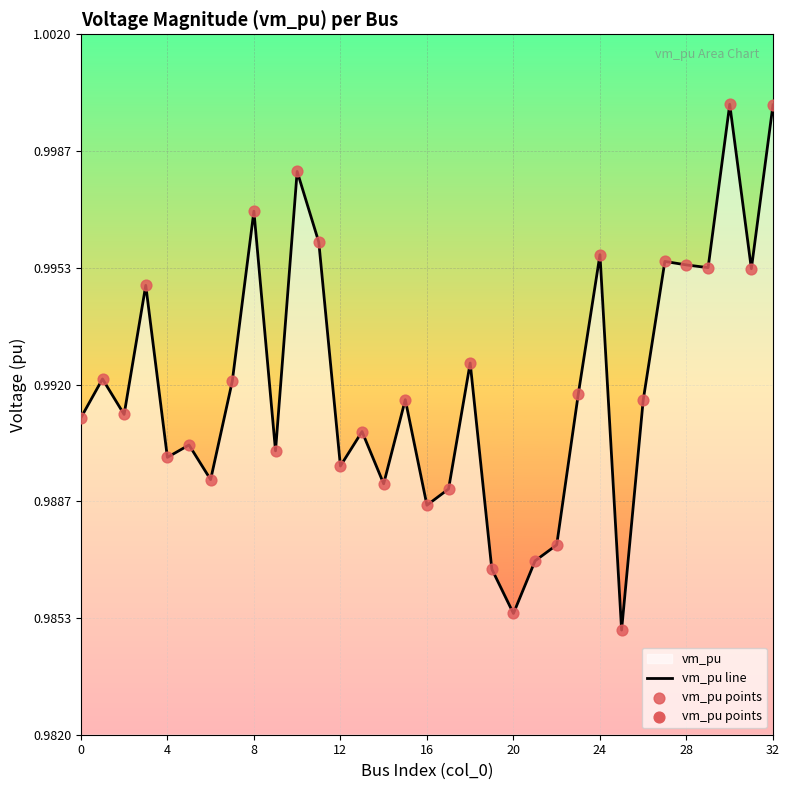

Which series contains the highest Y value?

vm_pu line